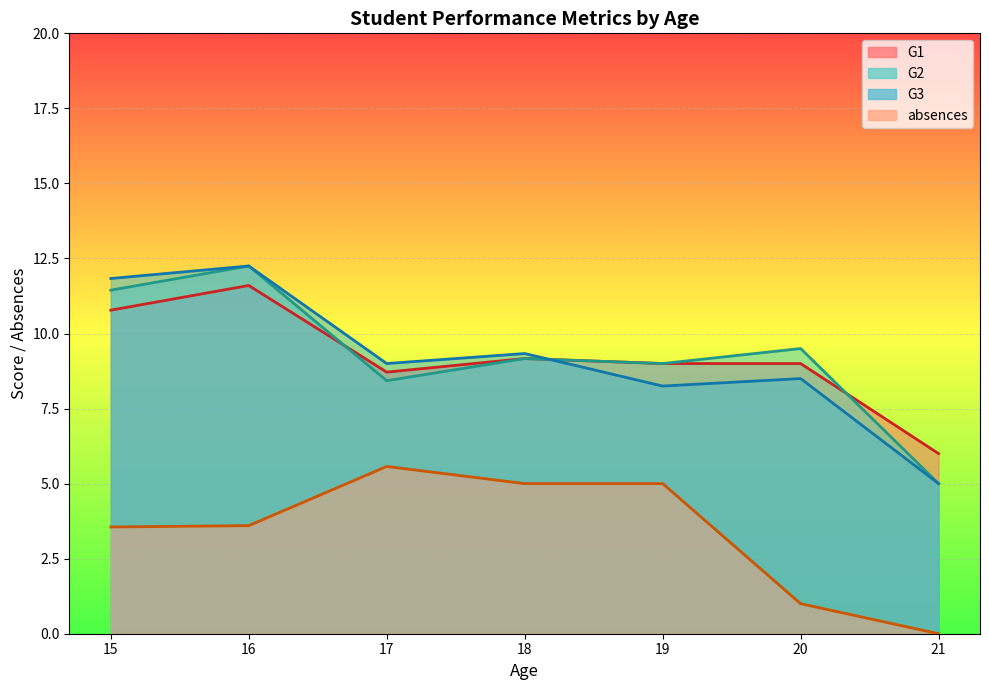

Is it true that G2 equals 7 at 15?

False